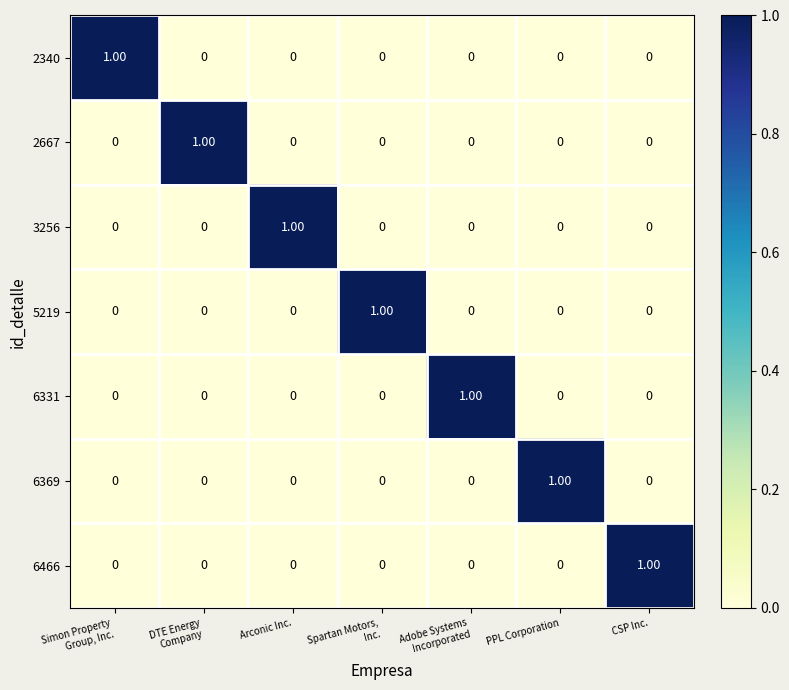

How many categories are shown in the chart?

7